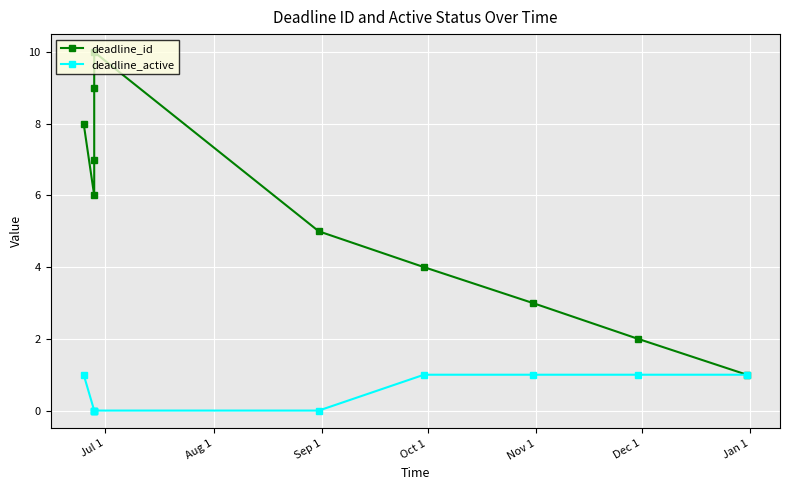

Is it true that deadline_active equals 1 at Nov 1?

False